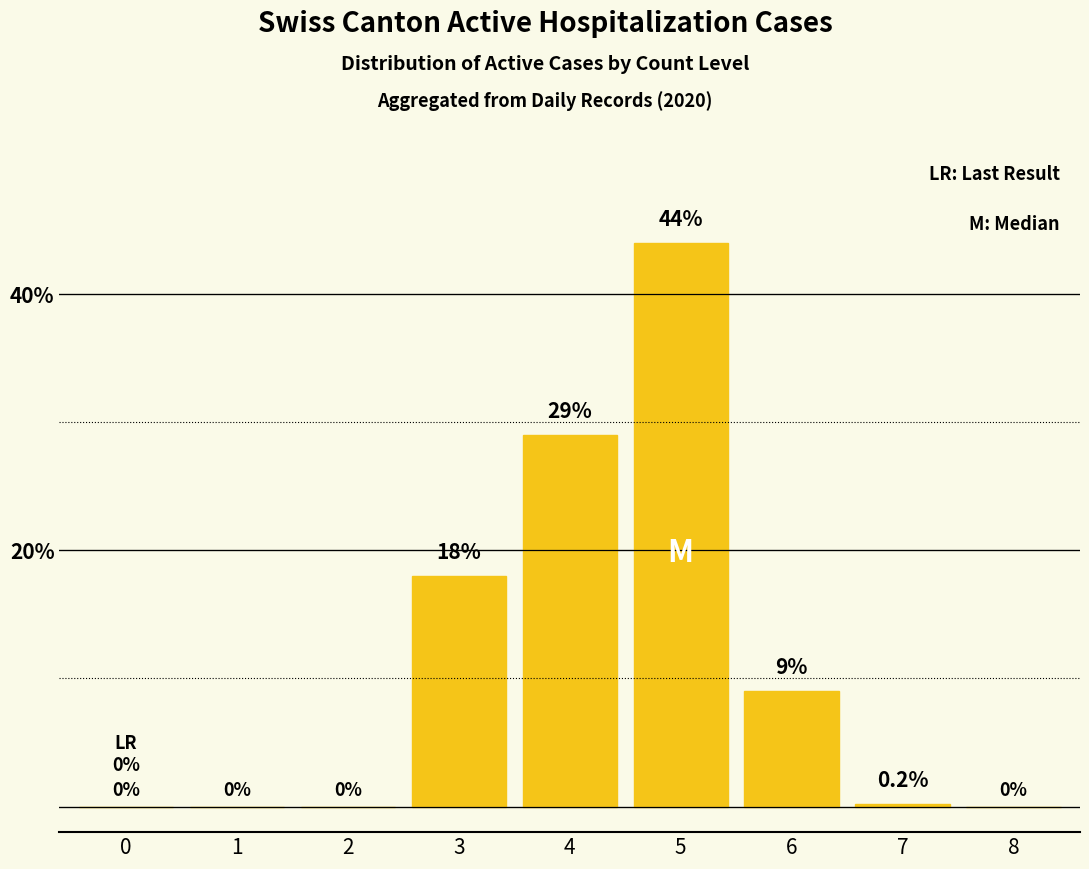

Reading left to right, extract all data points from this chart.

0.0	0.0	0.0	18.0	29.0	44.0	9.0	0.2	0.0